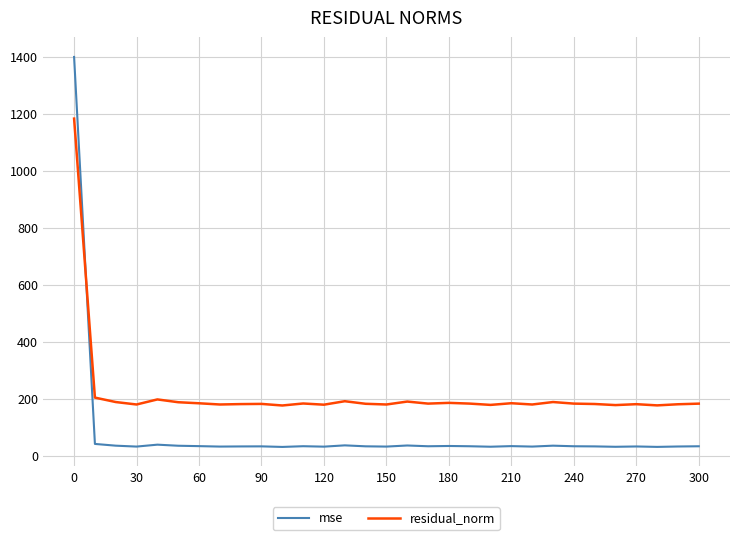

List the series in order of their peak value, highest first.

mse, residual_norm